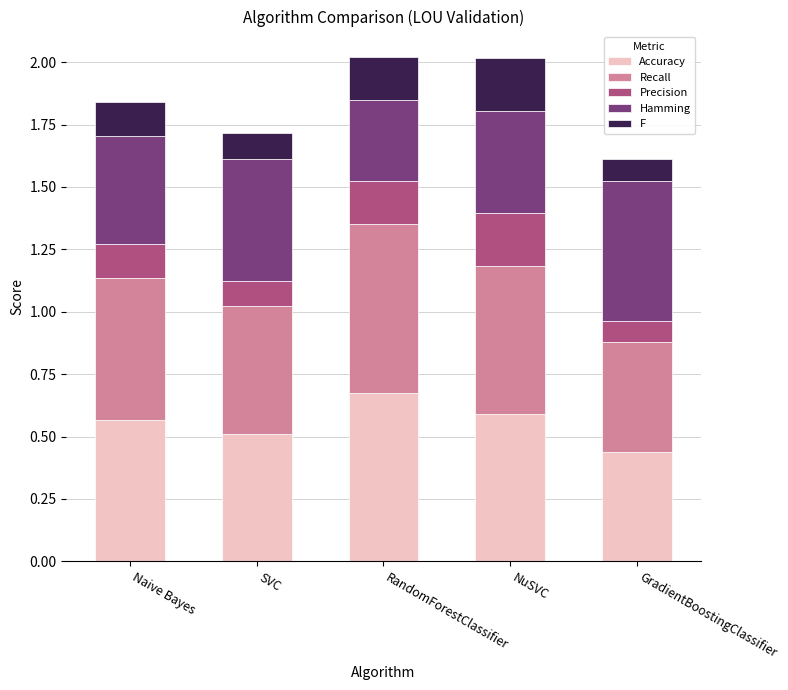

Is it true that Accuracy equals 0.9 at SVC?

False